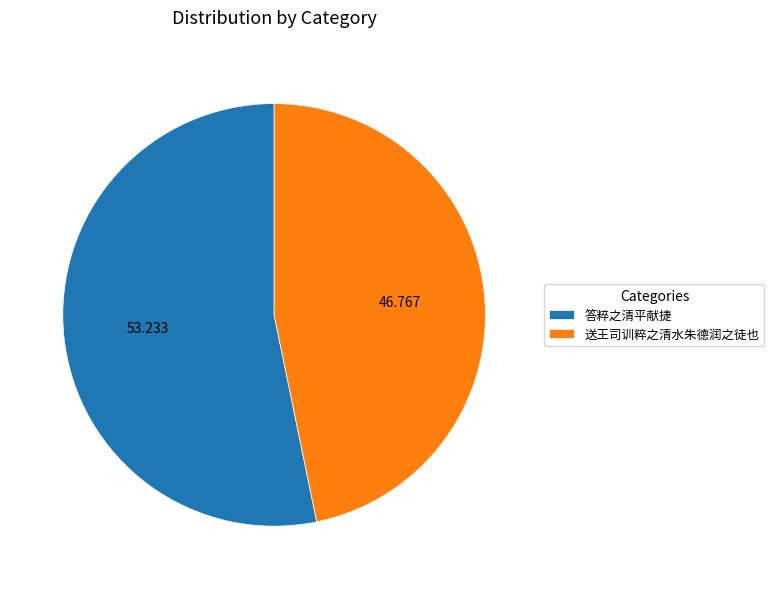

Count the number of slices in the pie.

2